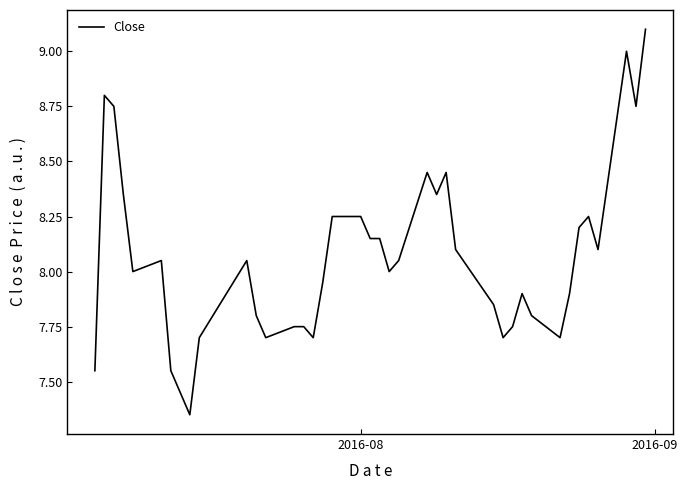

What is the maximum value shown in the chart?

9.1